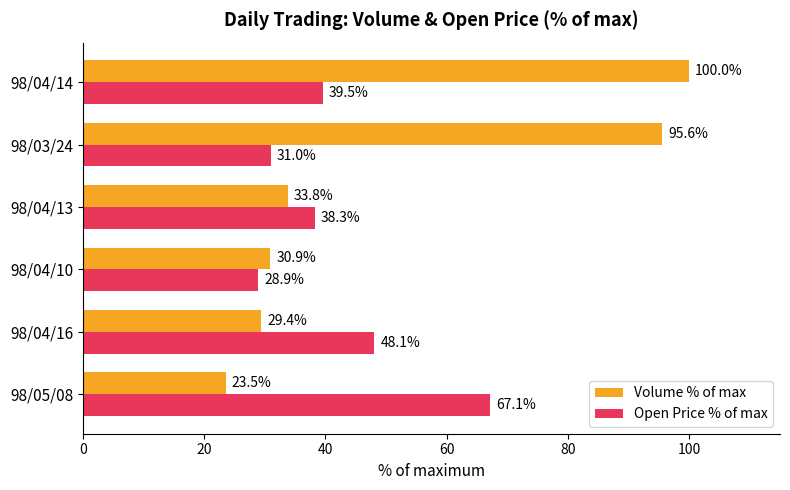

Which series has the largest range (max minus min)?

Volume % of max